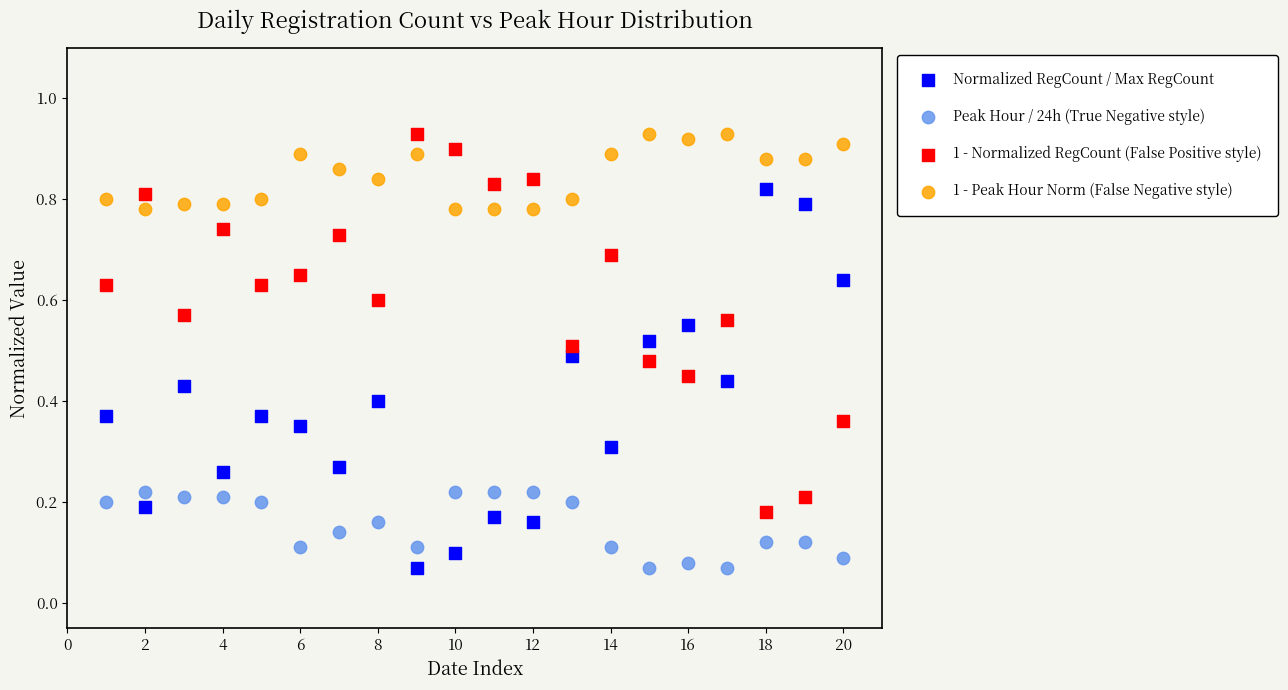

What is the X range (max minus min) for the scatter plot?

19.0